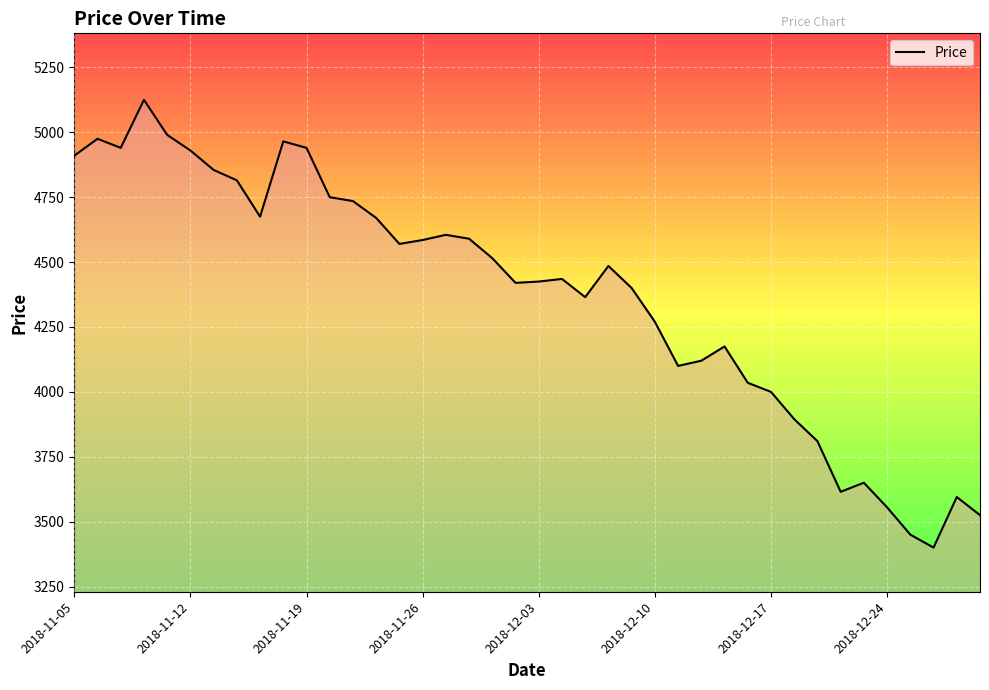

What is the difference between the maximum and minimum values?

1725